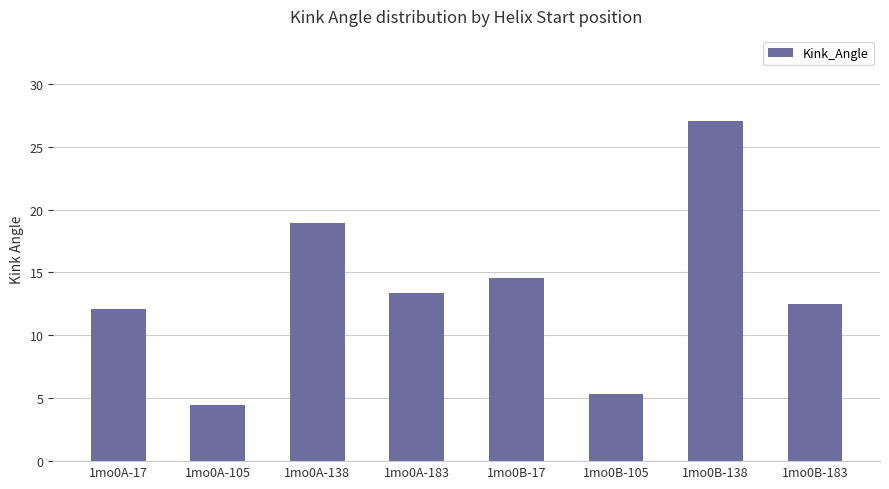

What is the label of the 7th bar from the left?

1mo0B-138